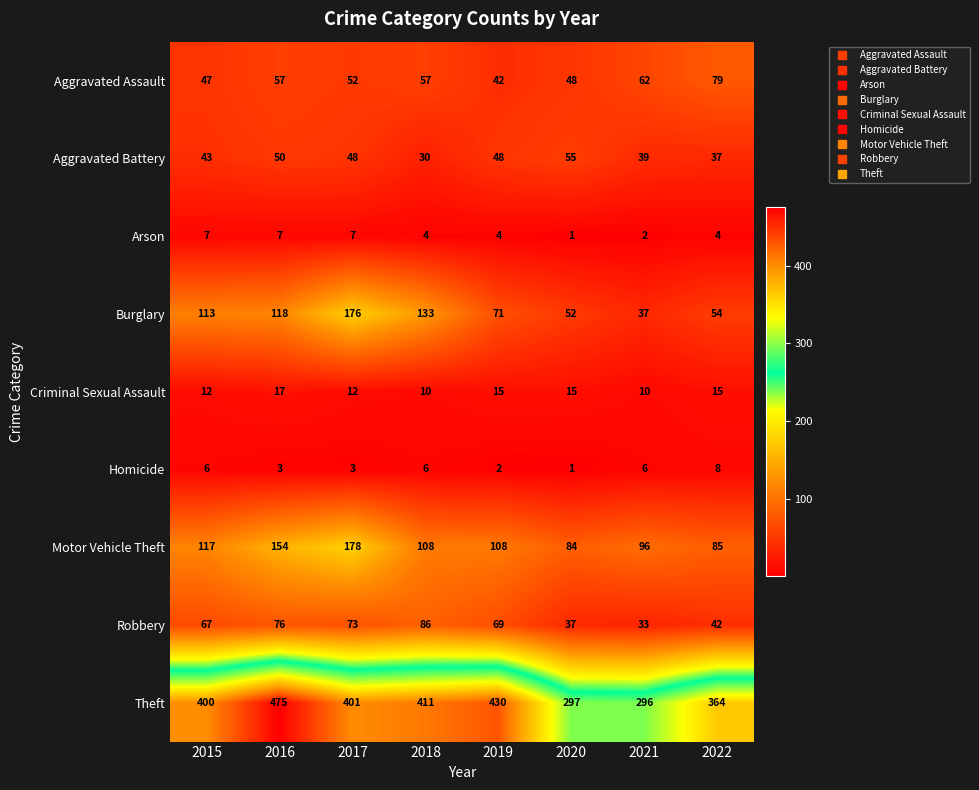

What is the sum of the Robbery values at 2018 and 2019?

155